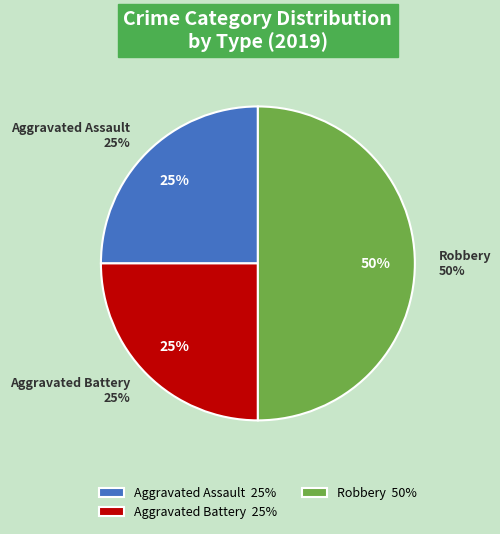

Which category has the biggest portion of the pie?

Robbery